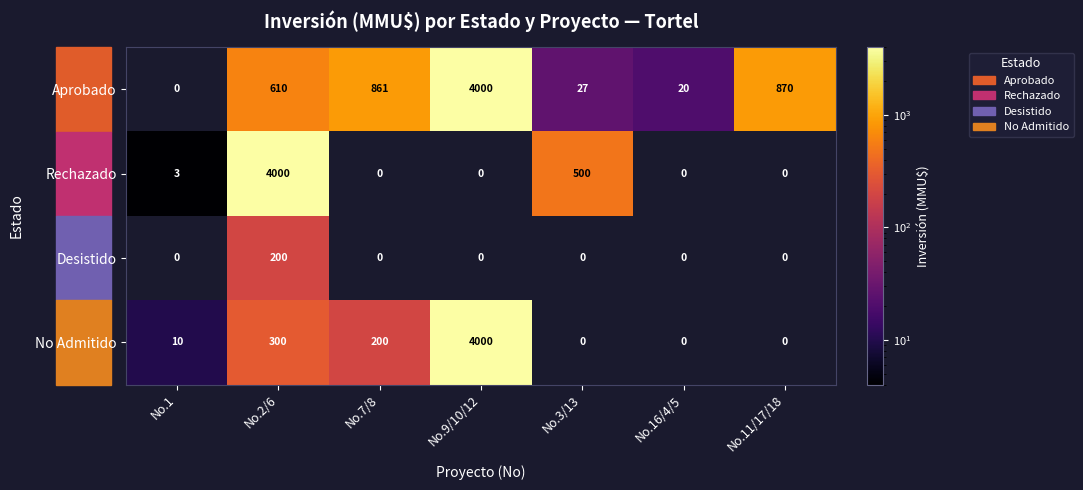

How many series are shown in this chart?

4